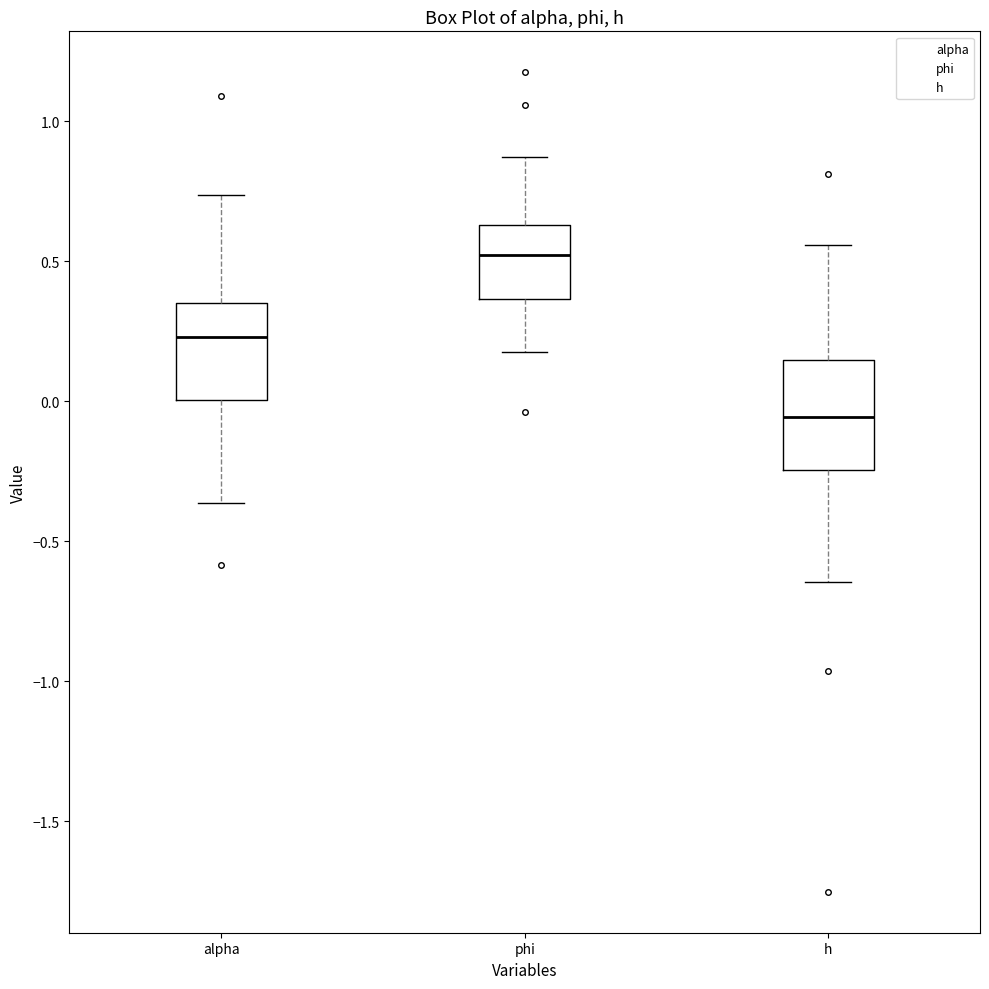

Reading left to right, transcribe this box plot: for each box, give where its median line is, the range the box spans, and where its two whiskers end, as read against the y-axis. The values are not printed on the chart, so give them approximately, as read against the axis.

alpha: median 0.25, box 0.00 to 0.35, whiskers -0.35 to 0.75
phi: median 0.50, box 0.35 to 0.65, whiskers 0.15 to 0.85
h: median -0.05, box -0.25 to 0.15, whiskers -0.65 to 0.55